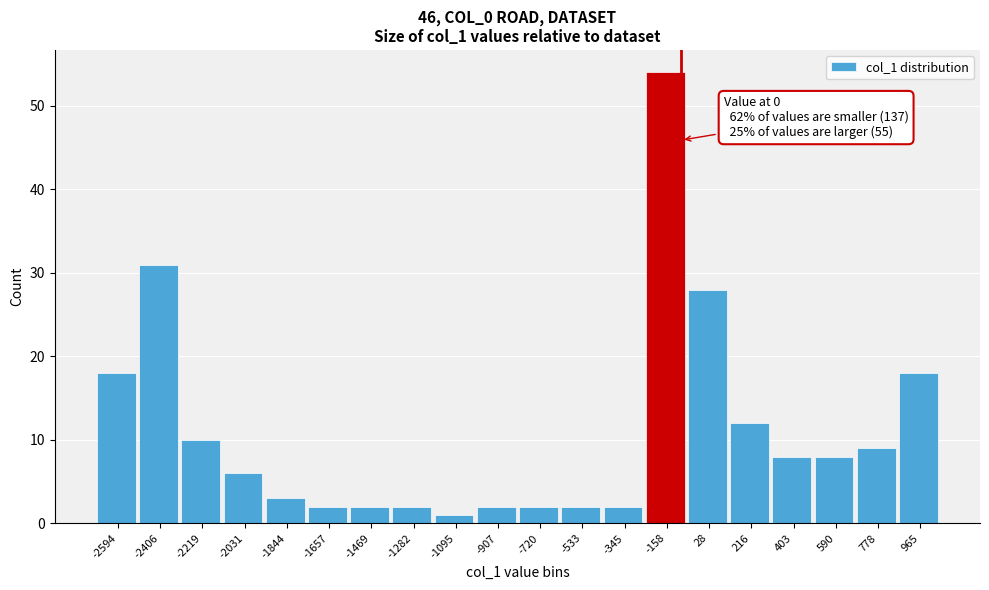

Reading right to left, transcribe all the data shown in this chart.

965=18	778=9	590=8	403=8	216=12	28=28	-158=54	-345=2	-533=2	-720=2	-907=2	-1095=1	-1282=2	-1469=2	-1657=2	-1844=3	-2031=6	-2219=10	-2406=31	-2594=18